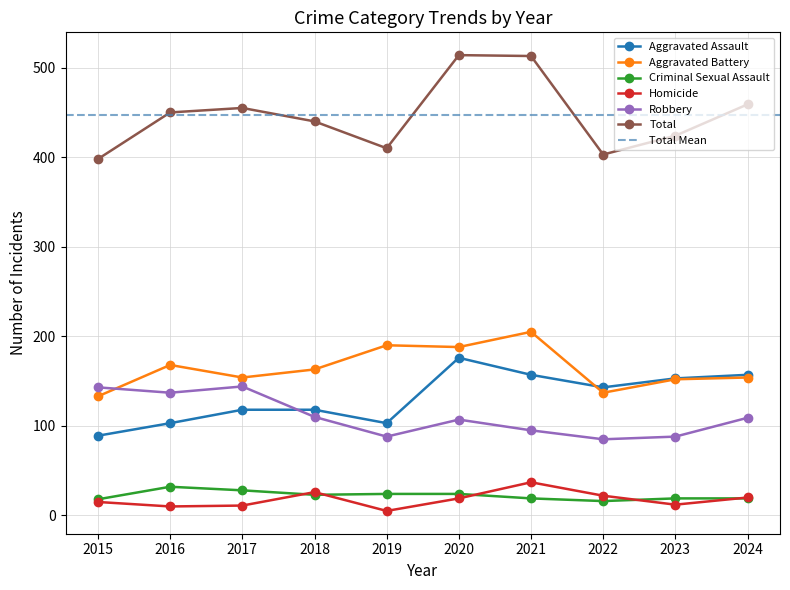

Rank the categories by Homicide value from lowest to highest.

2019, 2016, 2017, 2023, 2015, 2020, 2024, 2022, 2018, 2021